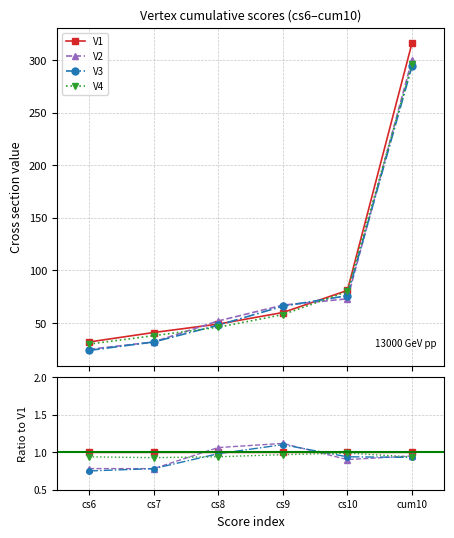

At which label is V1 closest to 1?

cs6